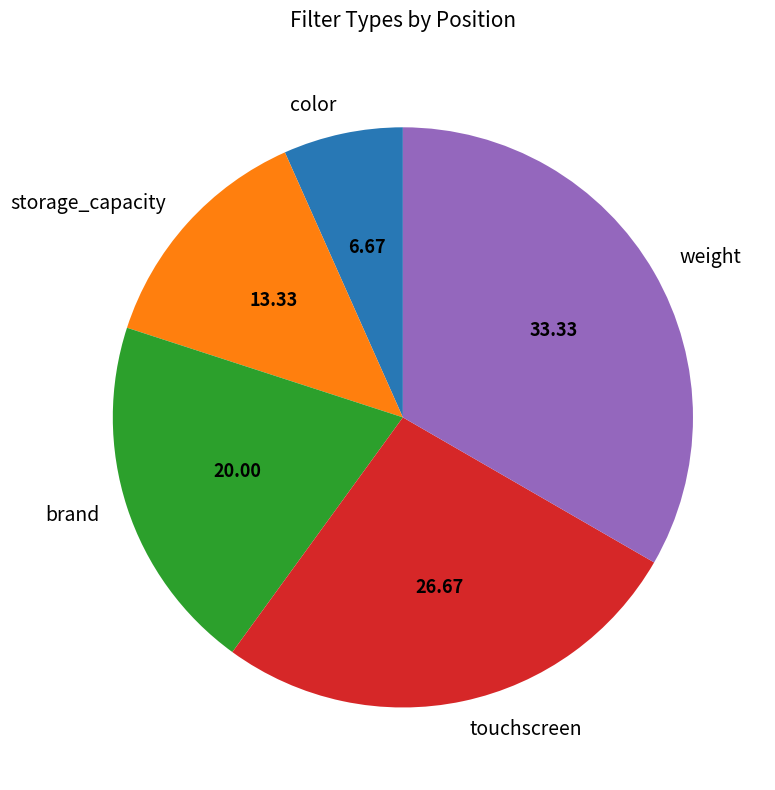

Is the sum of brand and color greater than half?

No